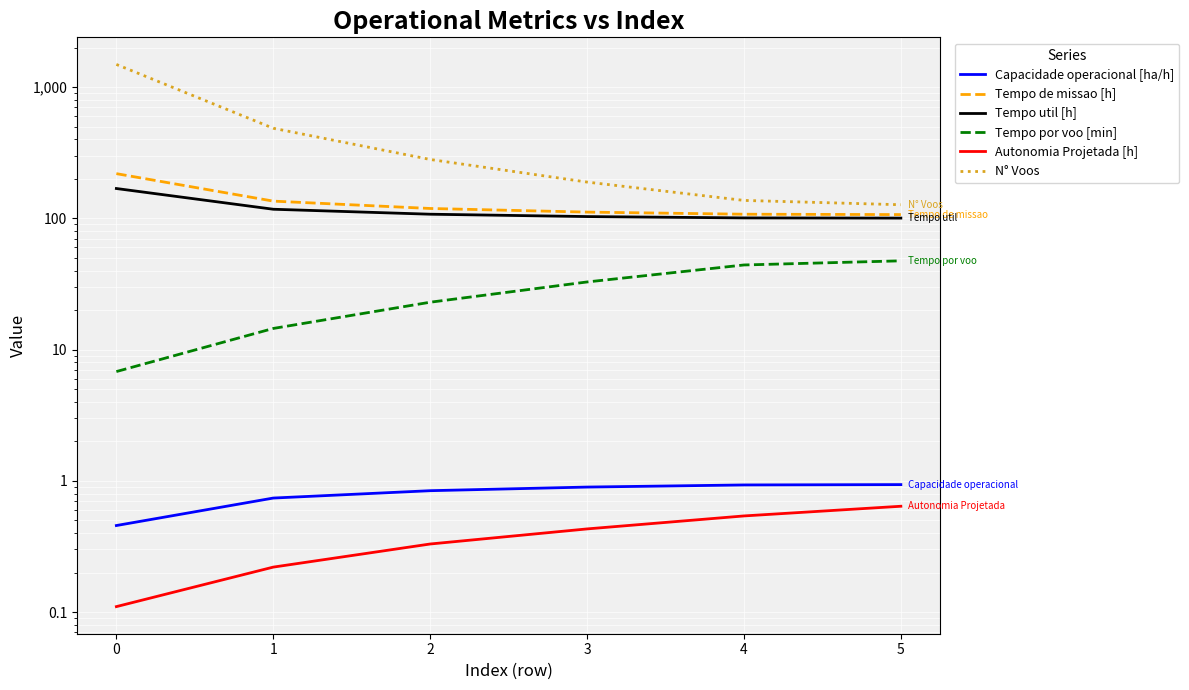

True or false: N° Voos and Tempo por voo [min] cross at least once.

False